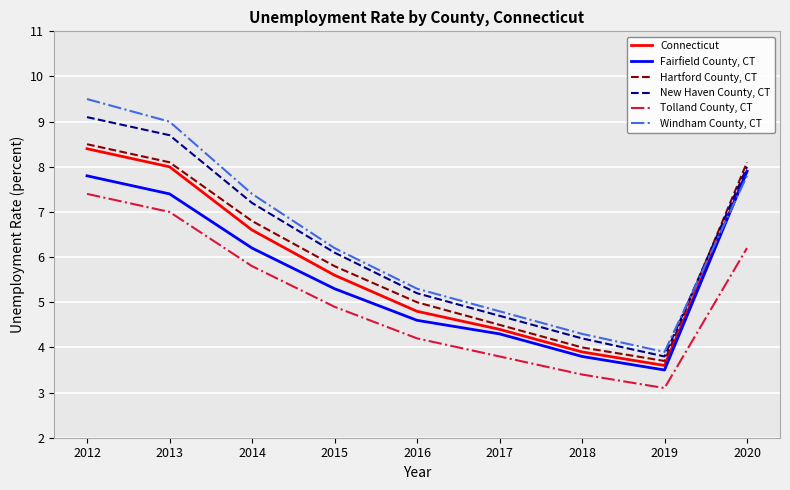

What is the total value across all series at 2014?

40.0